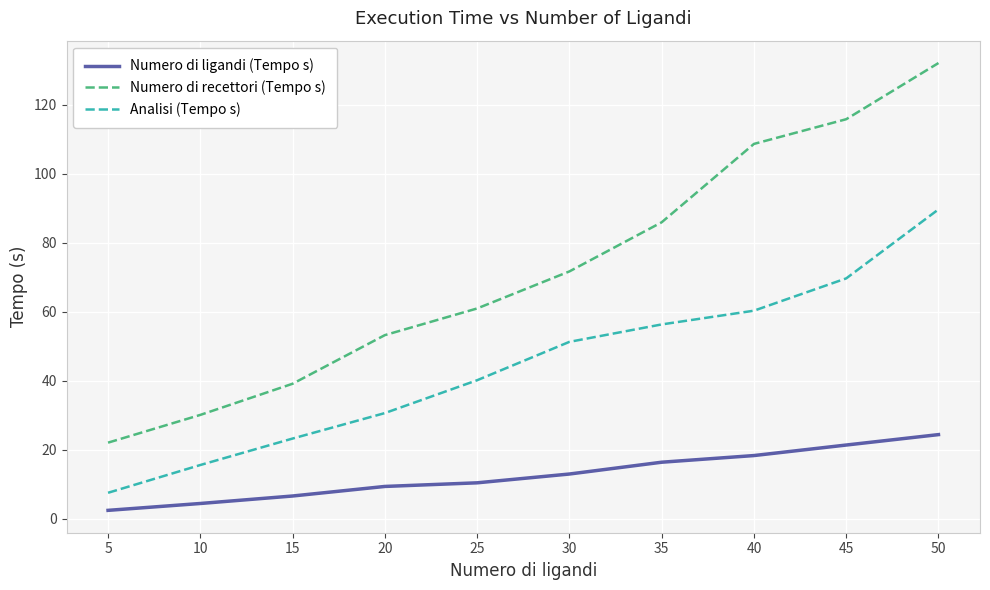

At which category does the chart reach its minimum across all series?

5